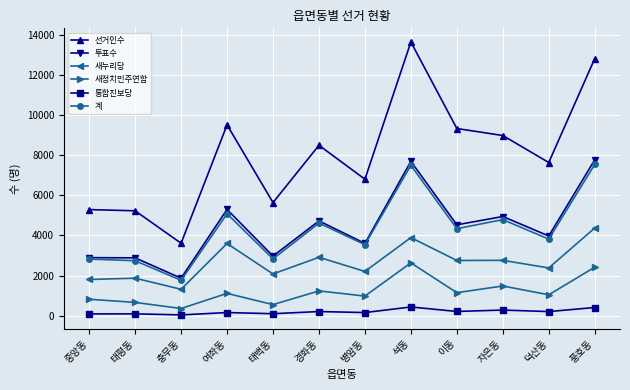

What is the average value of the 계 series?

4279